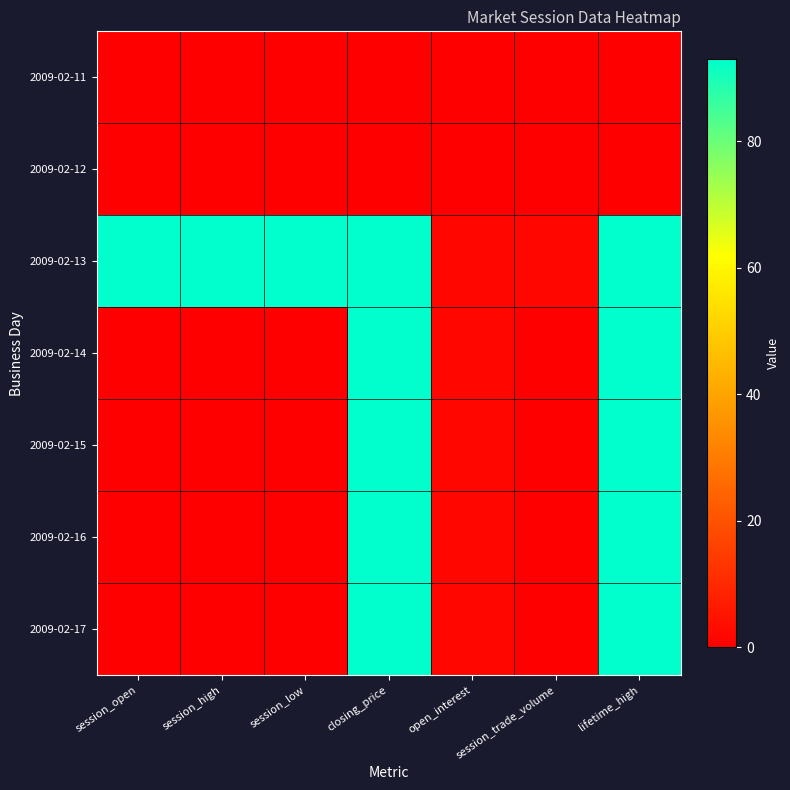

What is the spread (max minus min) of values at lifetime_high?

93